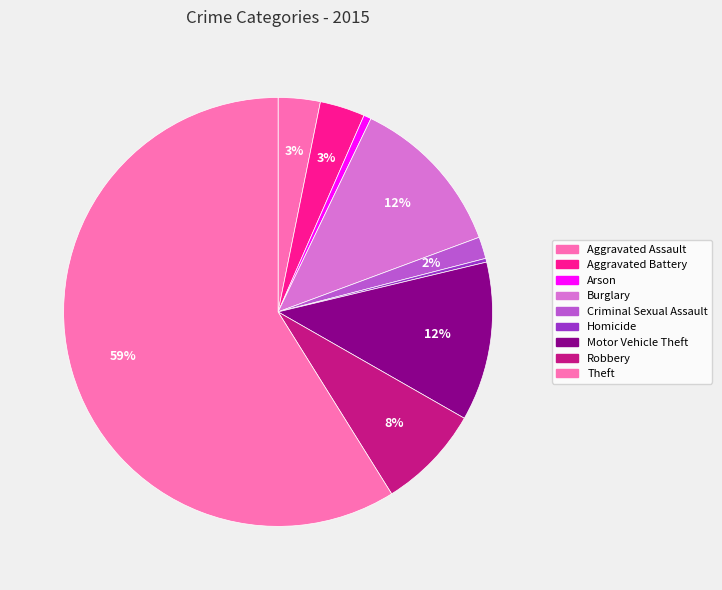

How many segments does this pie chart have?

9